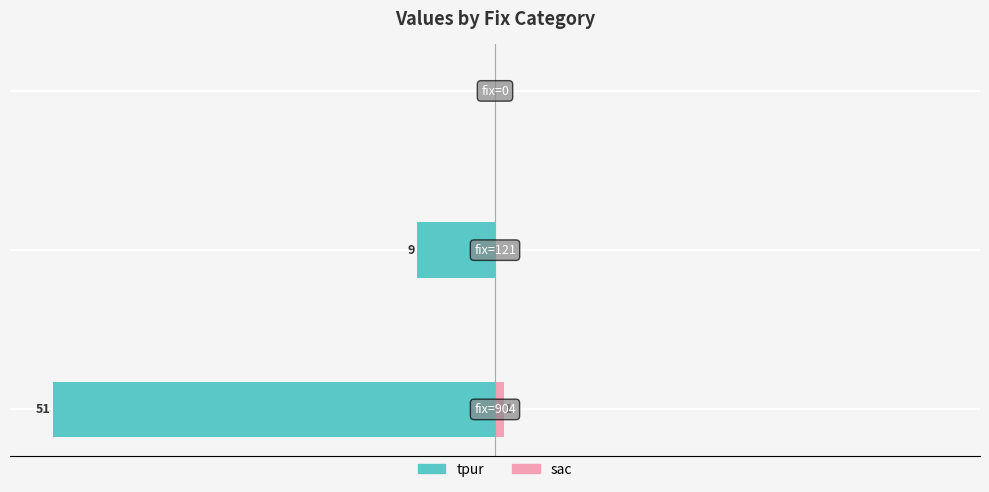

Are the bars horizontal?

Yes